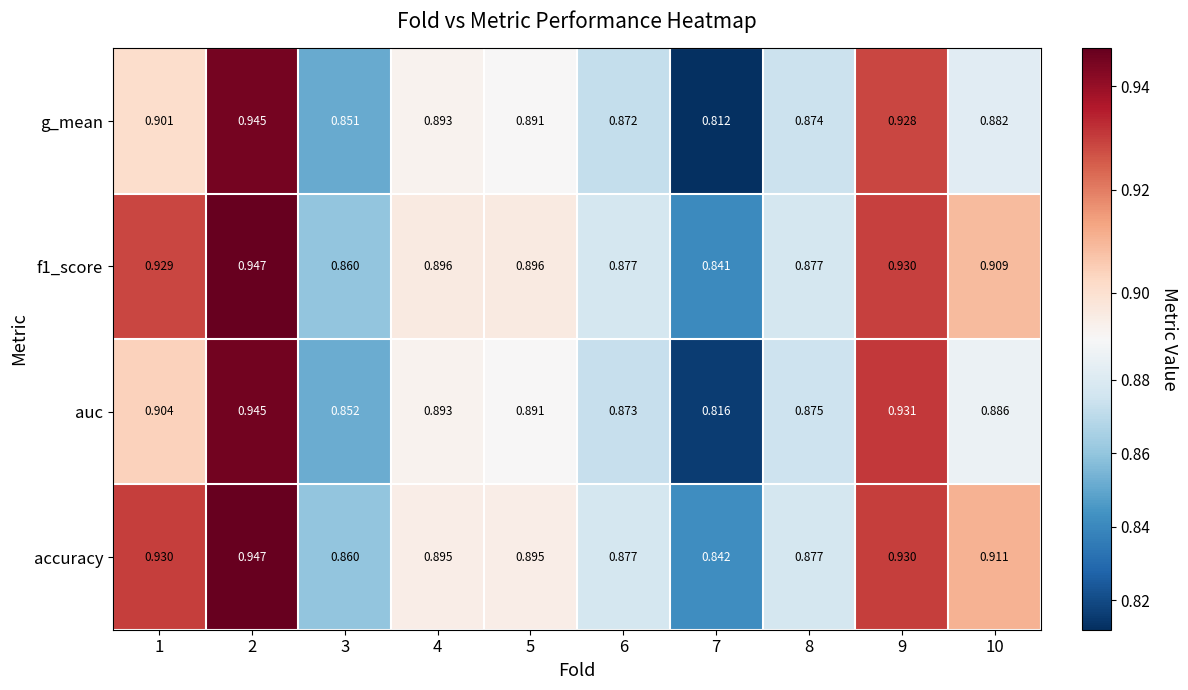

Which series has the widest spread of values?

g_mean